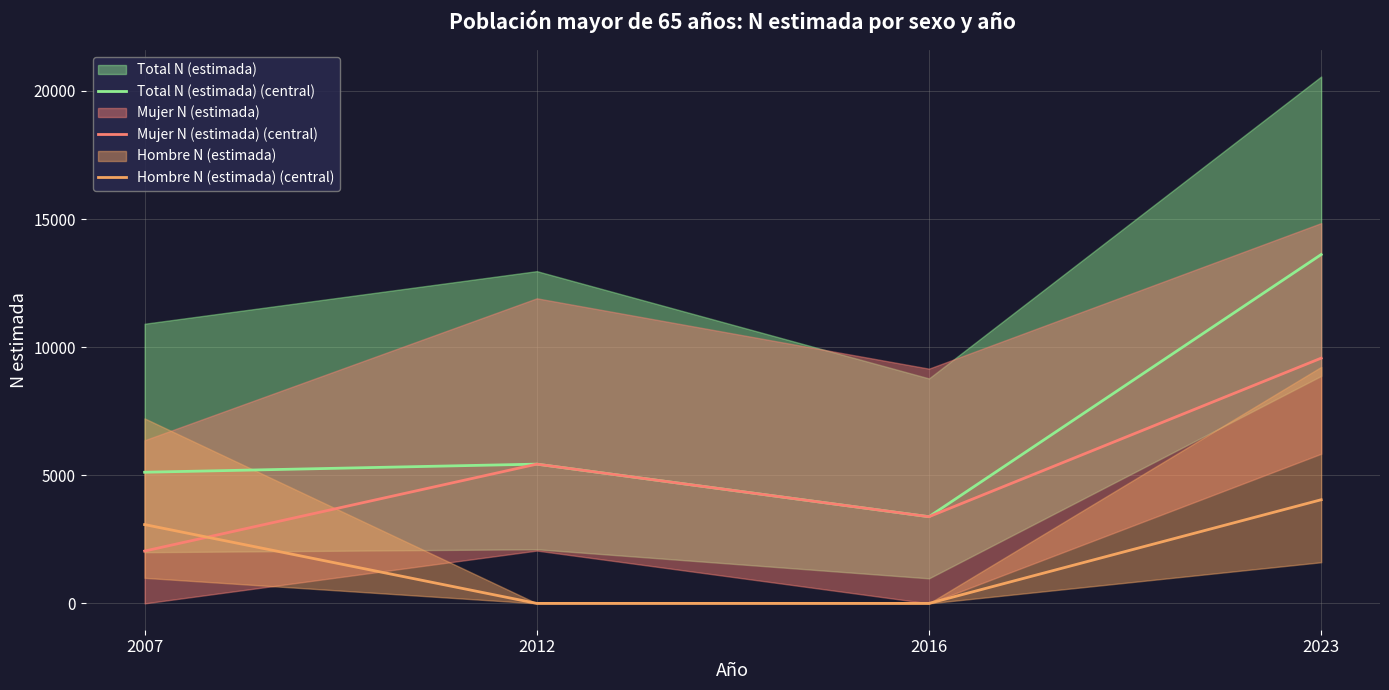

What is the value of the Mujer N (estimada) (central) point at the 1st from the left?

2042